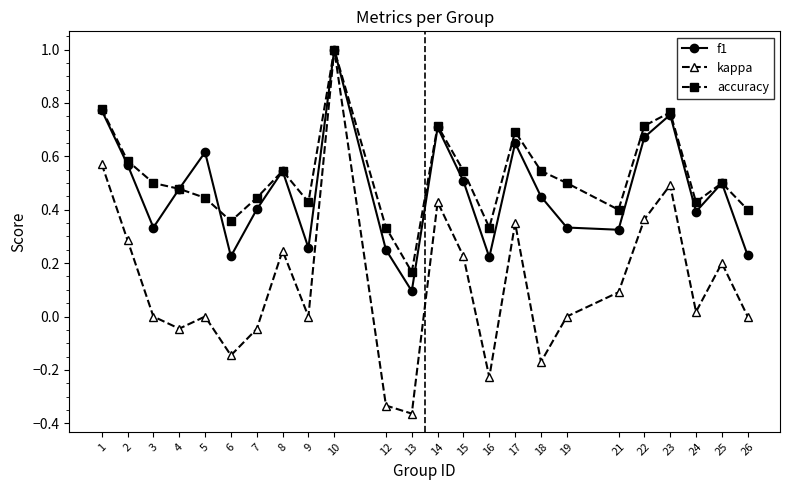

Is this an area chart (filled region under the line)?

No